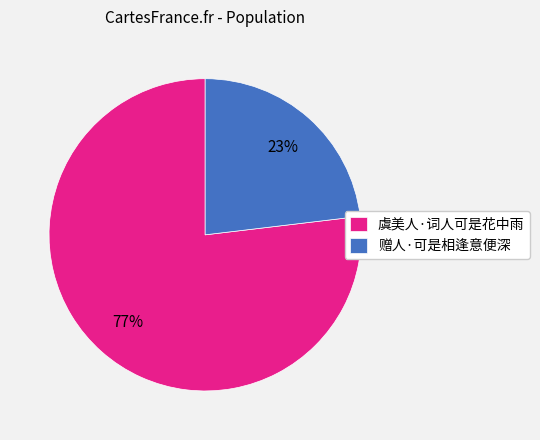

To the nearest percent, what percentage of the pie is 赠人·可是相逢意便深?

23%